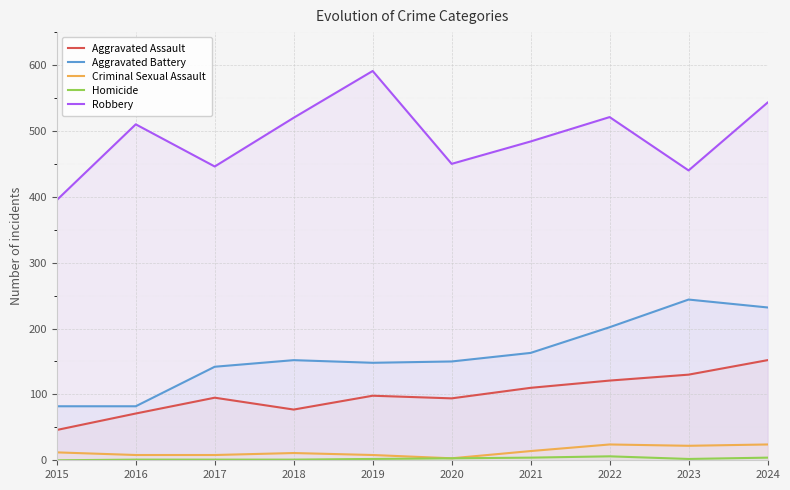

What is the value of the Robbery point at the 2nd from the left?

510